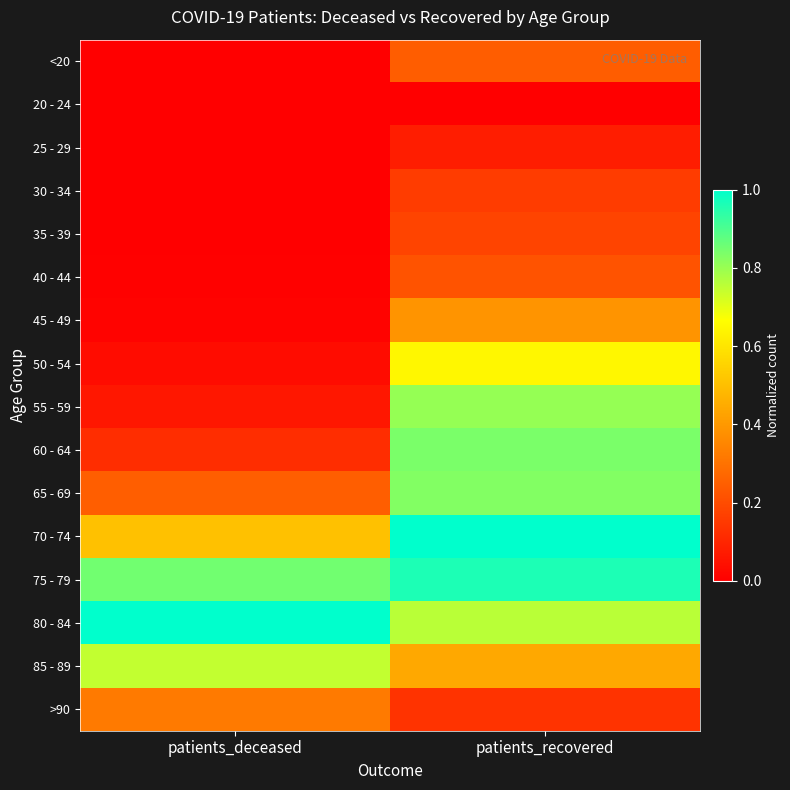

What is the total value across all series at patients_deceased?

3.9